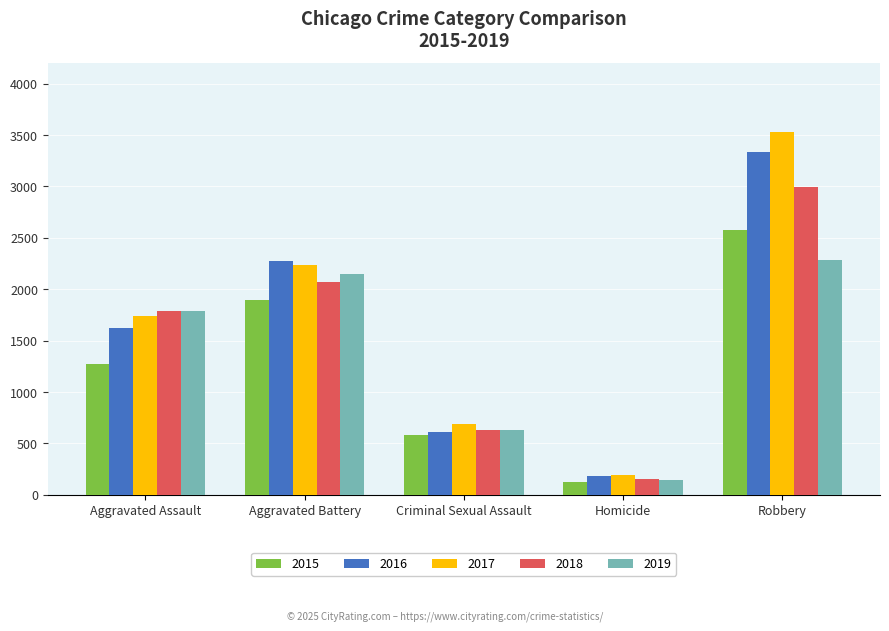

Which series has the largest total across all categories?

2017